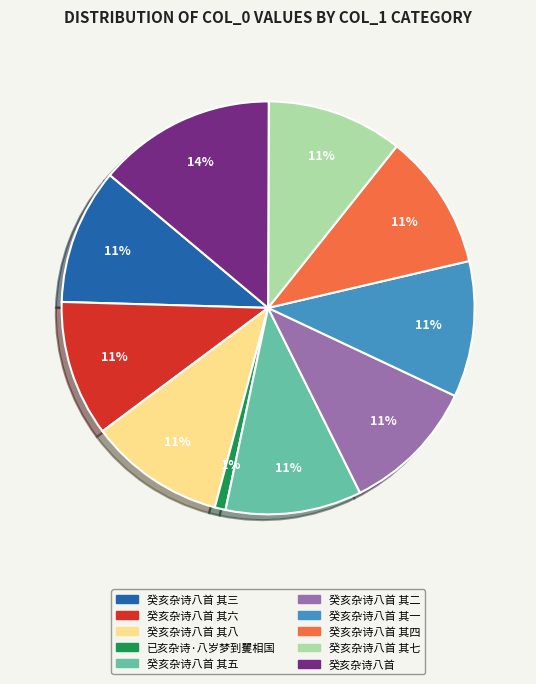

Is there a majority slice in this chart?

No